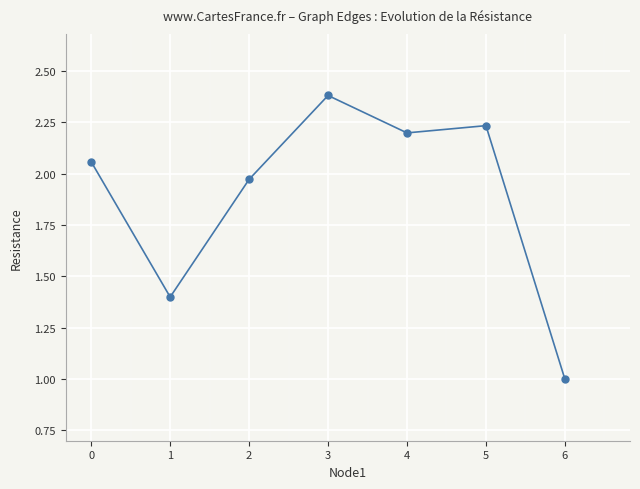

Is this an area chart (filled region under the line)?

No